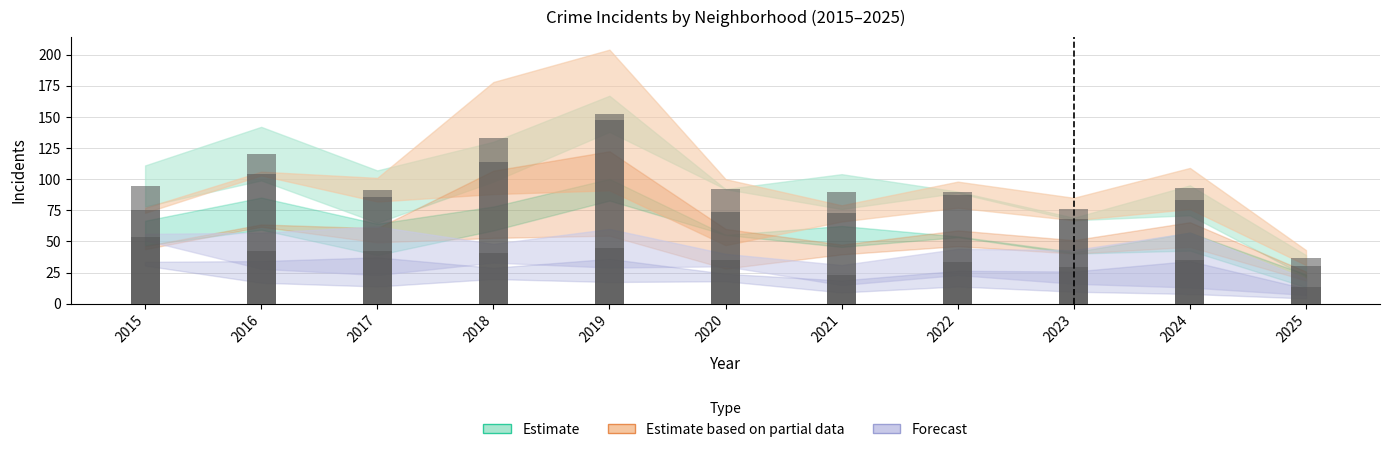

Does the chart contain any negative values?

No